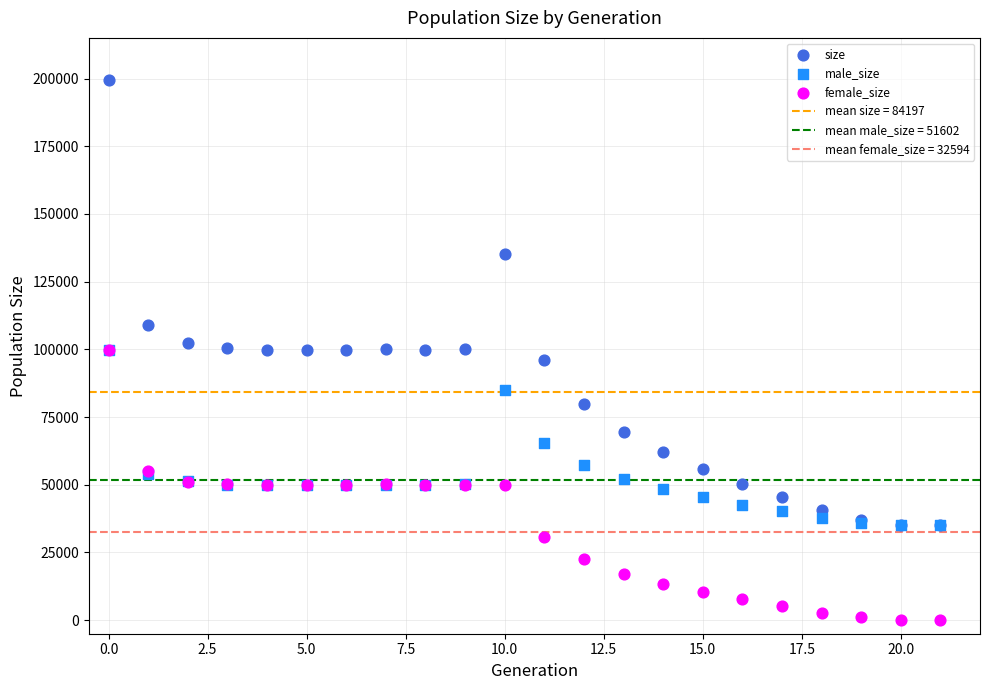

In the size series, what Y value is closest to 117261?

108972